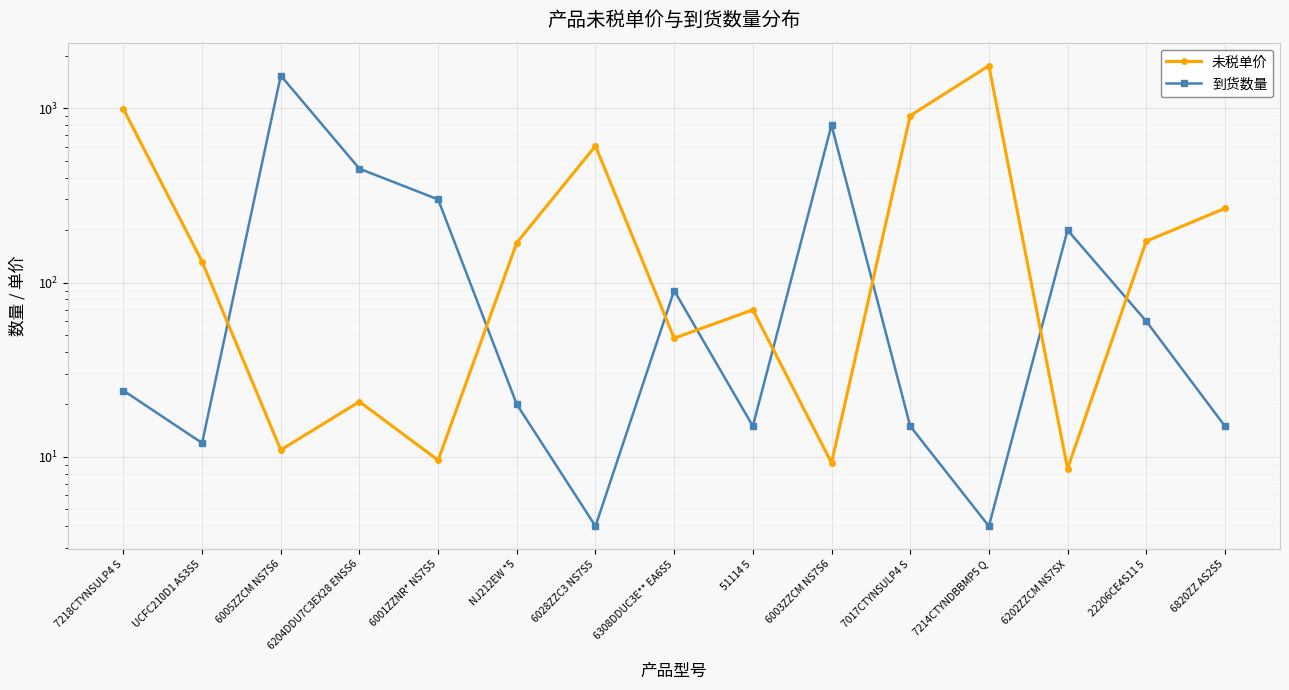

After their last crossing, which series has the higher values: 未税单价 or 到货数量?

未税单价